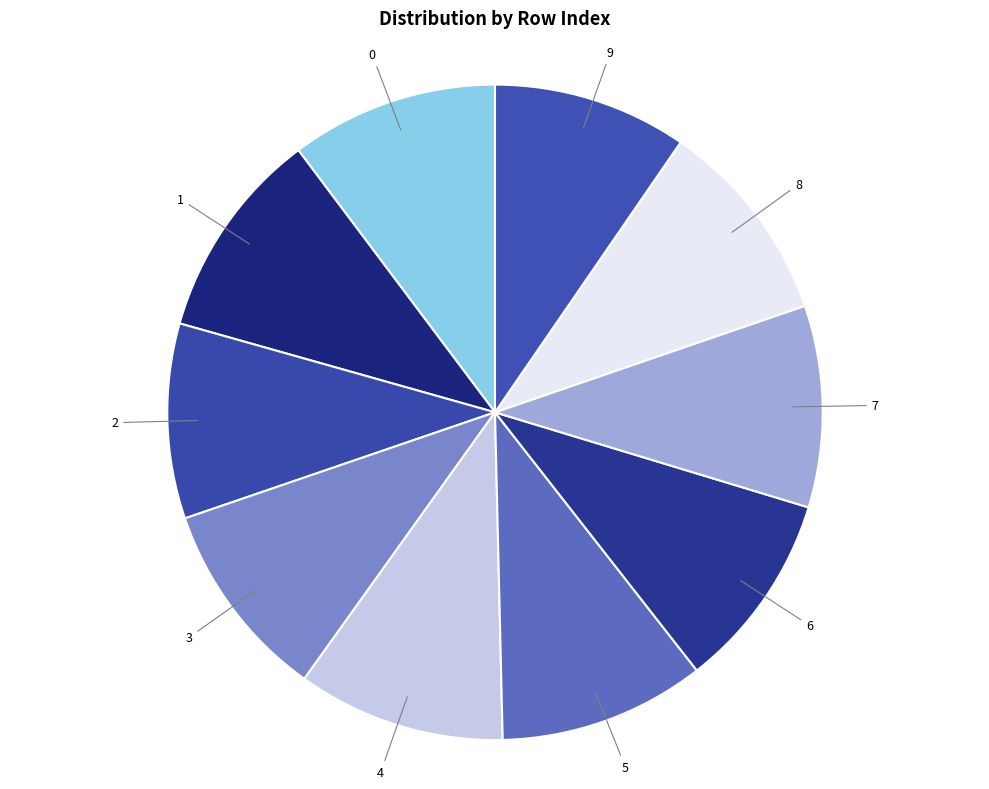

To the nearest percent, what is the difference between the largest and smallest slice percentages?

1%